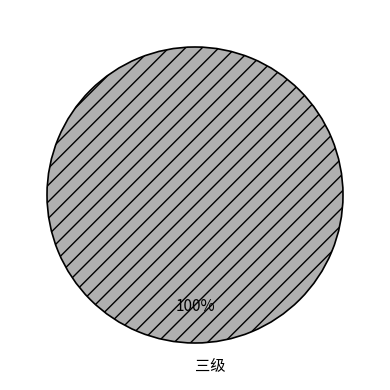

Is it true that 三级 is 87% of the pie?

False